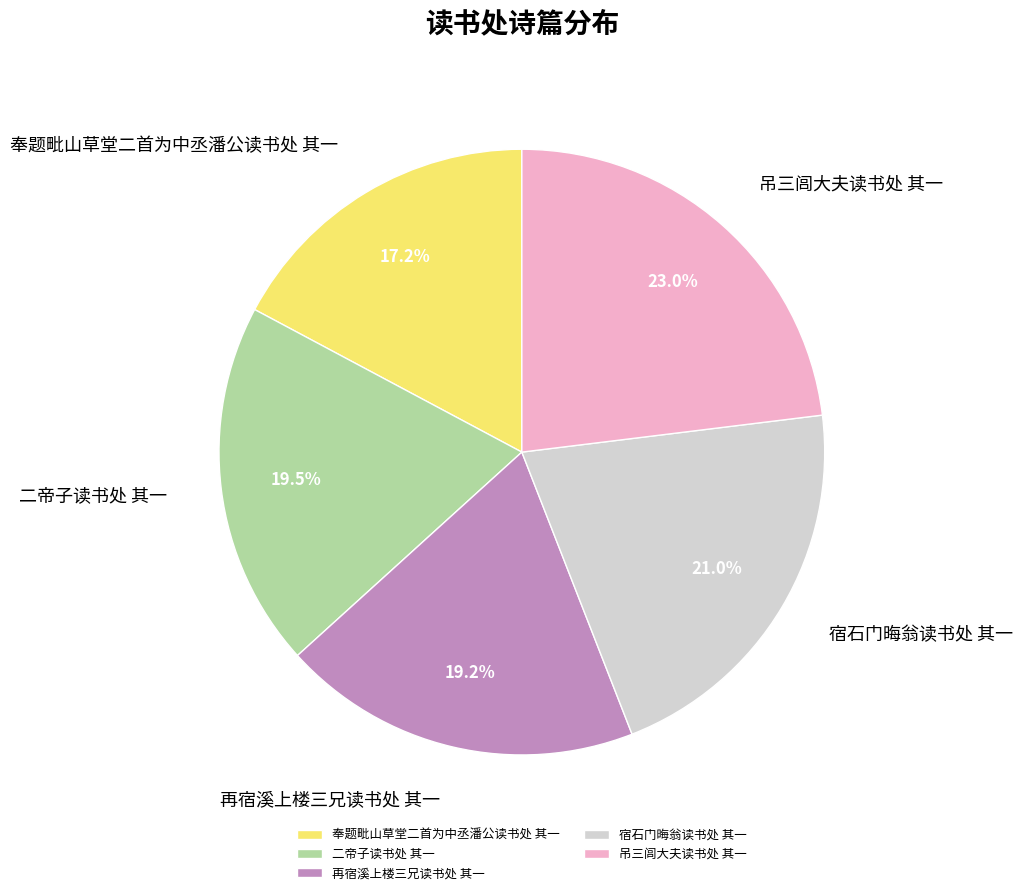

What is the ratio of the value at 吊三闾大夫读书处 其一 to the value at 二帝子读书处 其一?

1.2